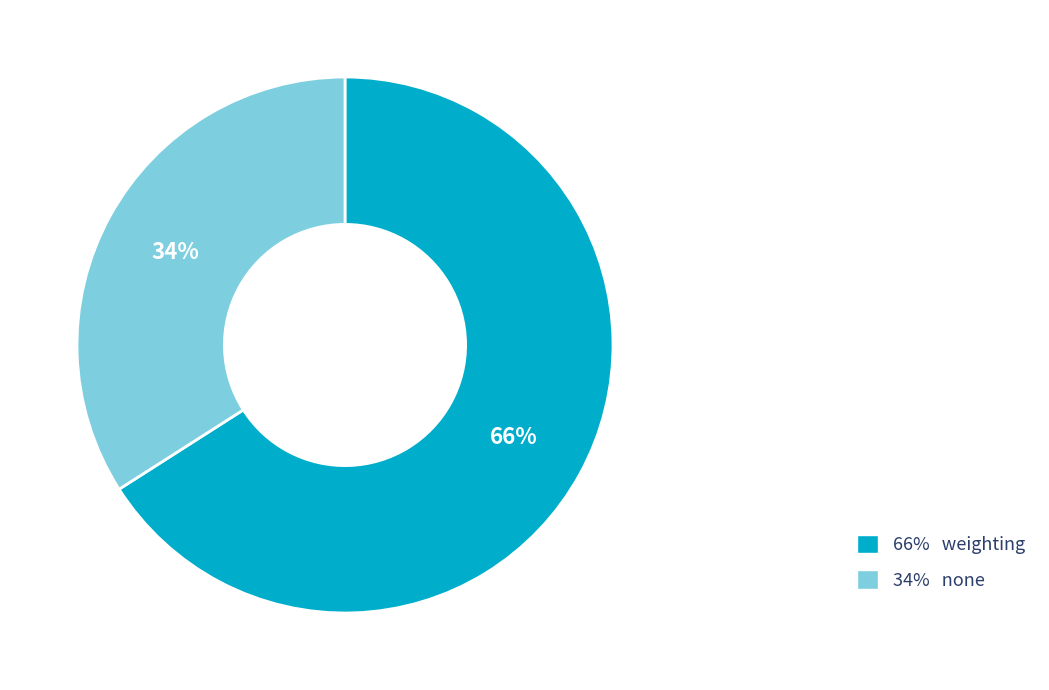

What percentage is the 34% none slice, to the nearest percent?

34%